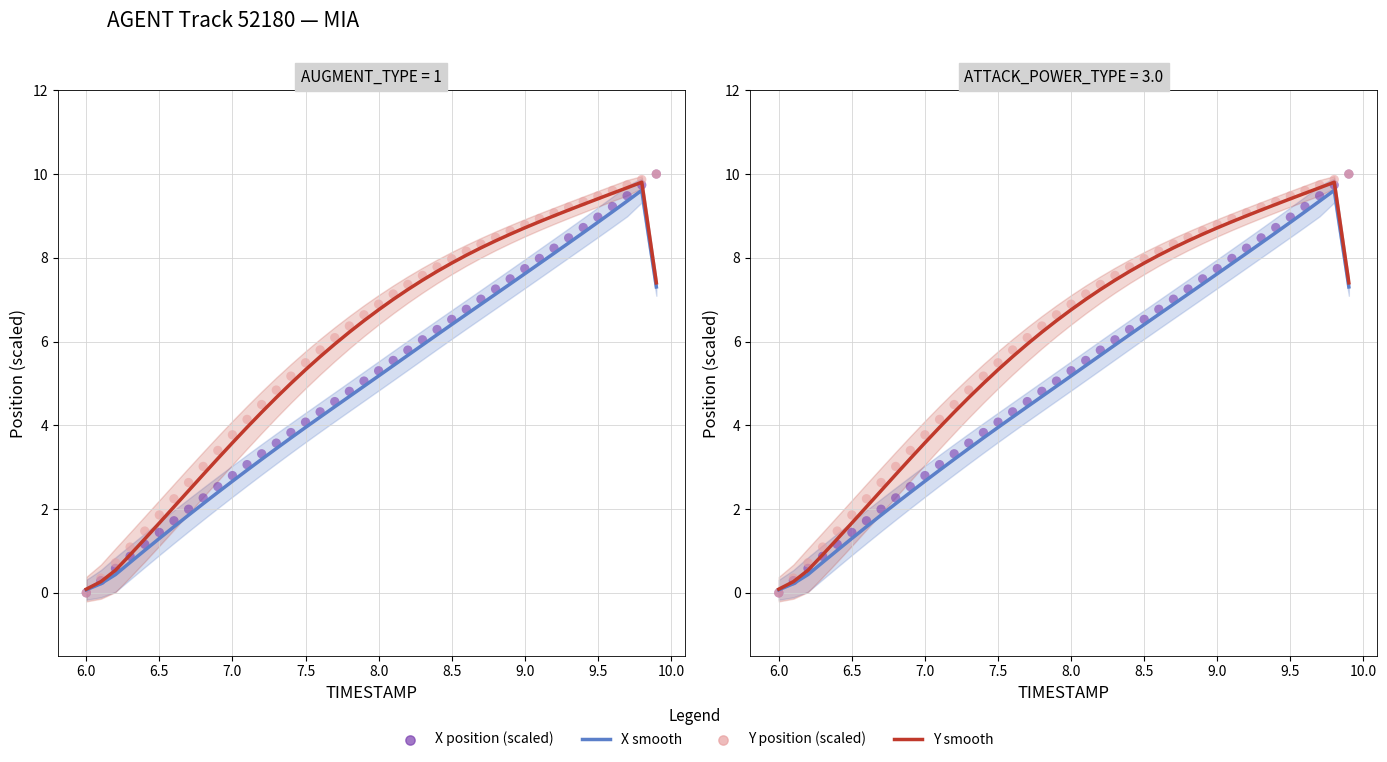

Is the value of Y smooth at 17 greater than the value of X smooth at 18?

Yes